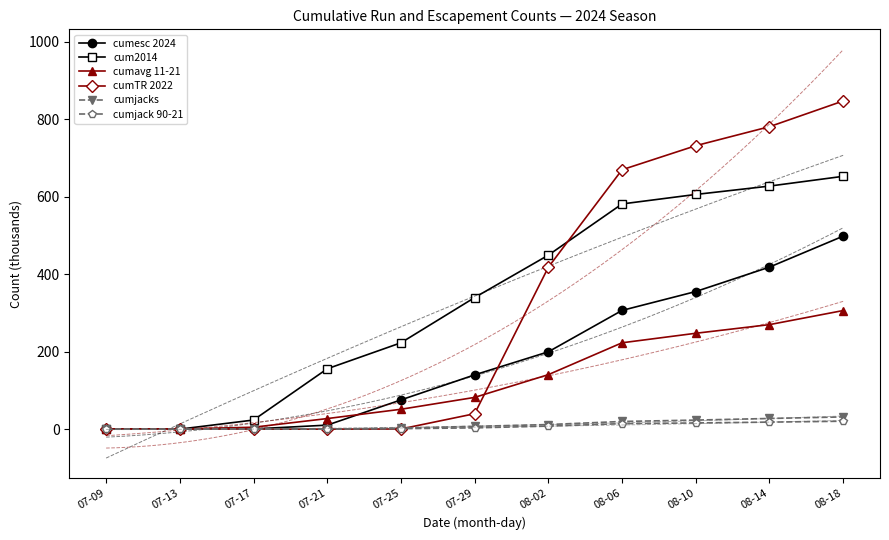

Reading left to right, list all the values displayed in this chart.

cumesc 2024: 07-09=0.0	07-13=0.0	07-17=0.6	07-21=10.4	07-25=75.4	07-29=140.1	08-02=199.5	08-06=306.4	08-10=355.1	08-14=418.1	08-18=498.0
cum2014: 07-09=0.0	07-13=0.1	07-17=23.5	07-21=155.7	07-25=222.8	07-29=339.5	08-02=448.9	08-06=581.1	08-10=605.6	08-14=627.2	08-18=652.4
cumavg 11-21: 07-09=0.0	07-13=0.4	07-17=4.9	07-21=27.3	07-25=51.3	07-29=81.9	08-02=140.6	08-06=222.8	08-10=247.4	08-14=269.7	08-18=306.0
cumTR 2022: 07-09=0.0	07-13=0.0	07-17=0.0	07-21=0.1	07-25=0.4	07-29=39.8	08-02=417.8	08-06=669.3	08-10=731.4	08-14=780.5	08-18=846.8
cumjacks: 07-09=0.0	07-13=0.0	07-17=0.0	07-21=0.2	07-25=2.8	07-29=7.2	08-02=11.8	08-06=19.8	08-10=23.4	08-14=27.5	08-18=31.5
cumjack 90-21: 07-09=0.0	07-13=0.0	07-17=0.1	07-21=0.3	07-25=1.2	07-29=3.3	08-02=7.8	08-06=14.2	08-10=16.0	08-14=18.1	08-18=20.4